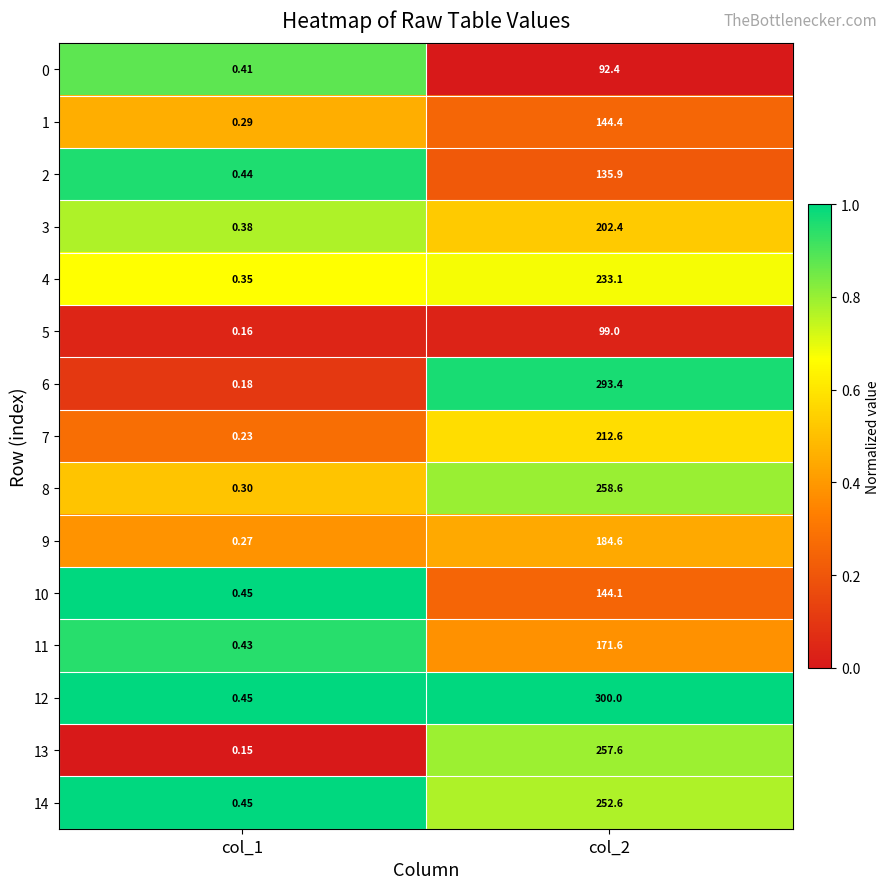

Is the value of 14 at col_1 greater than the value of 4 at col_2?

No